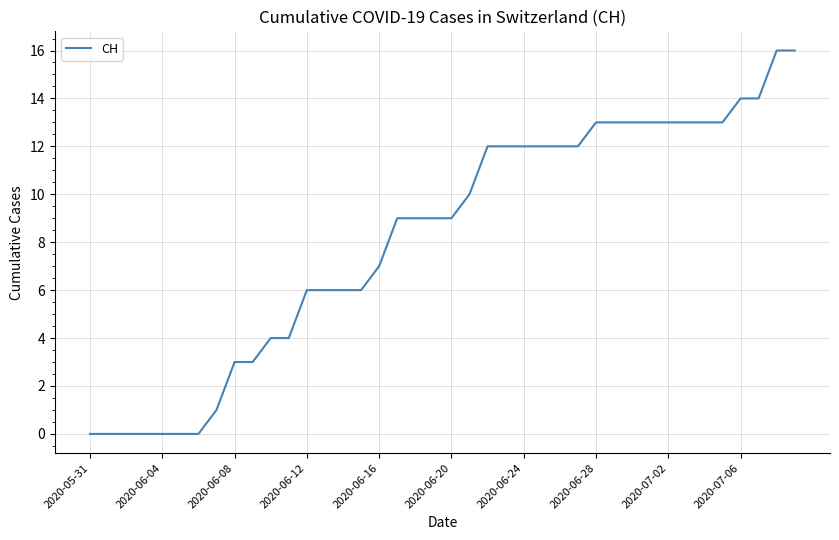

What is the average value?

8